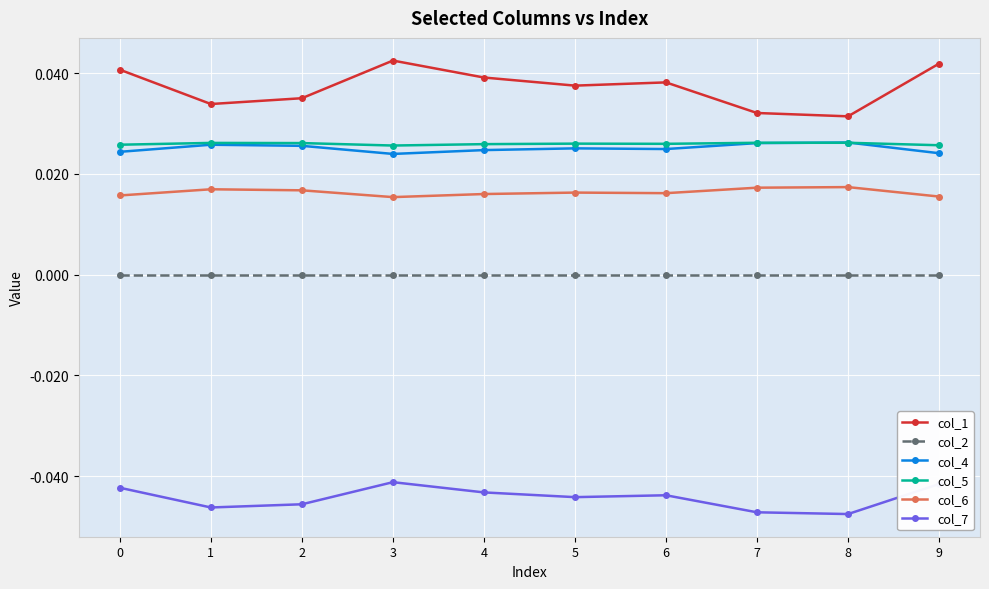

True or false: col_6 and col_1 intersect in this chart.

False